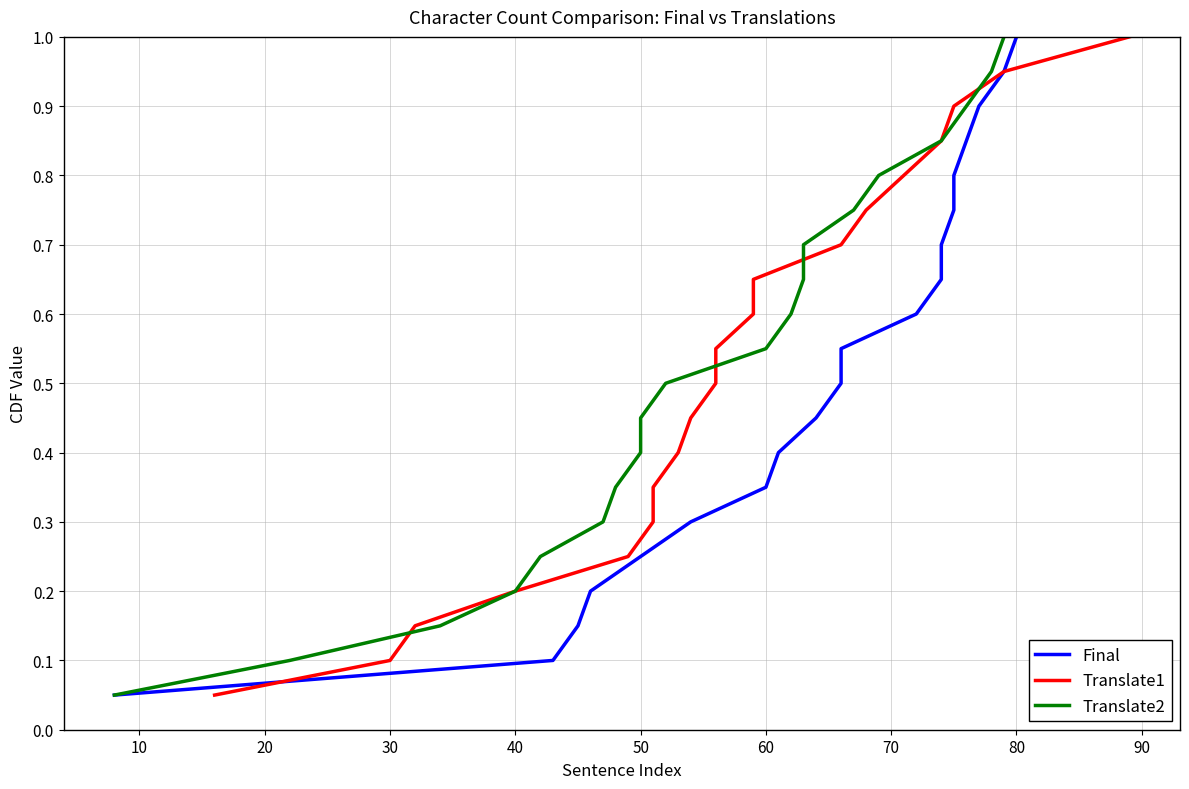

What are all the series names shown in the legend?

Final, Translate1, Translate2